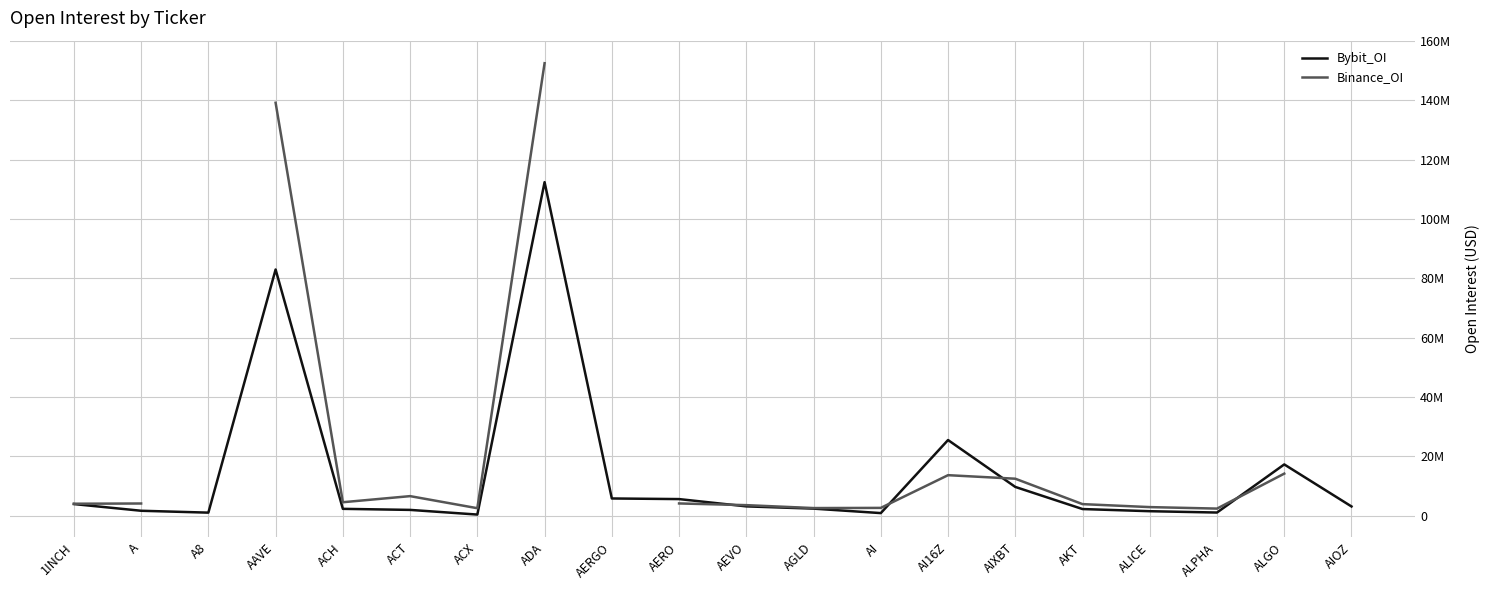

At which category does Bybit_OI reach its first local peak?

AAVE